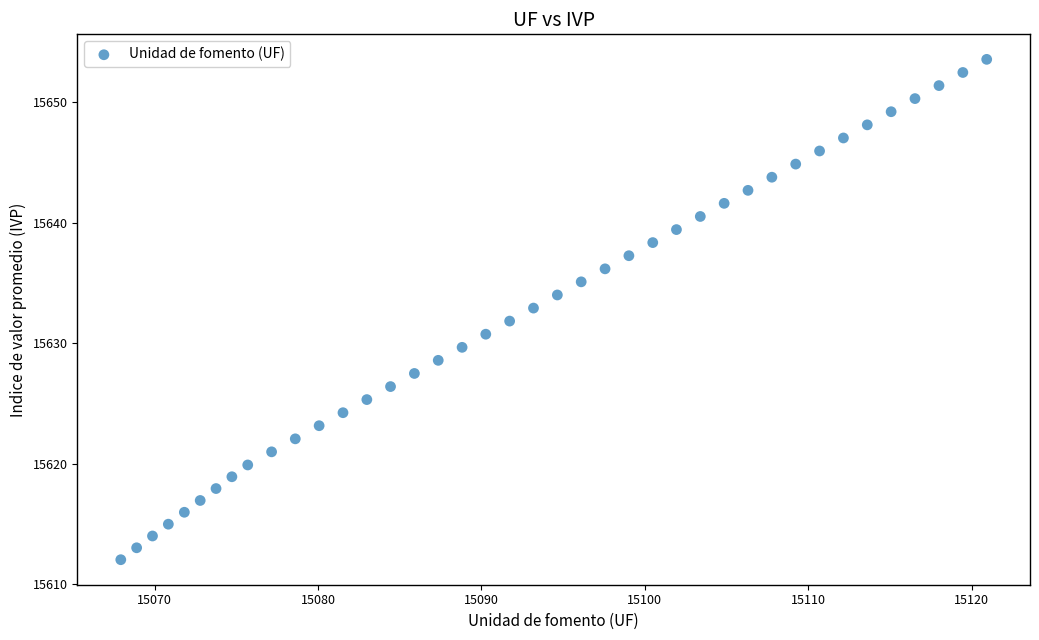

What is the range of X values (max minus min)?

53.0